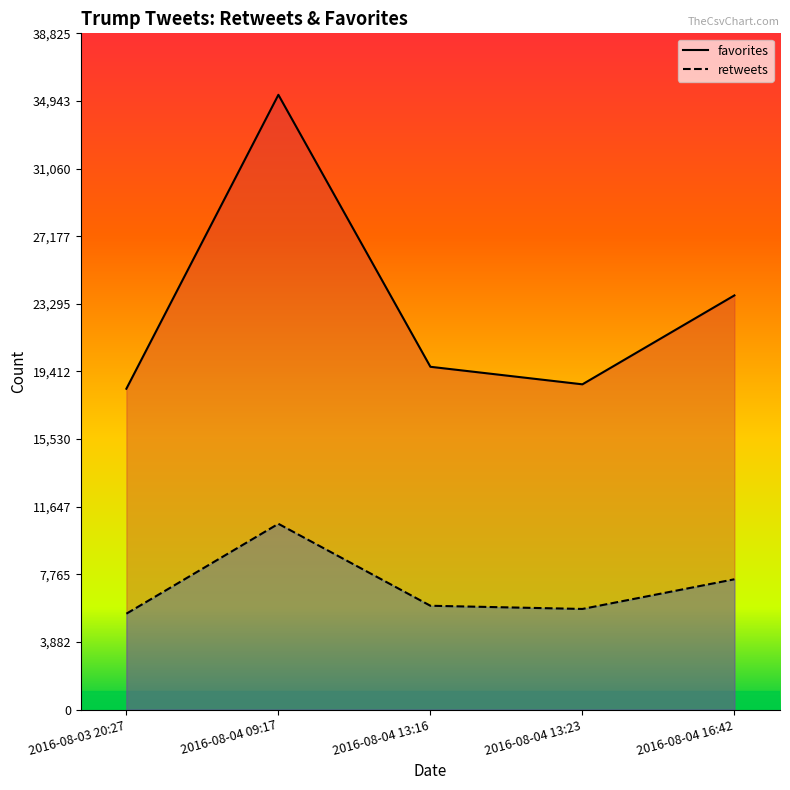

Where is favorites nearest to the value 26858?

2016-08-04 16:42